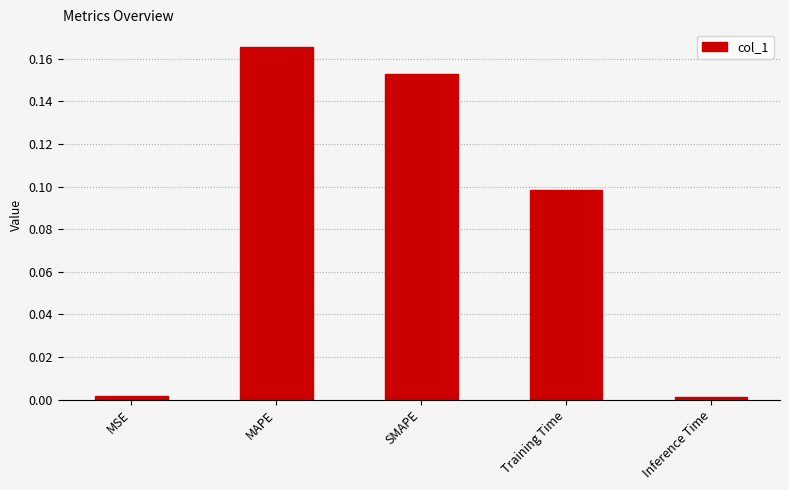

What is the sum of all values?

0.4